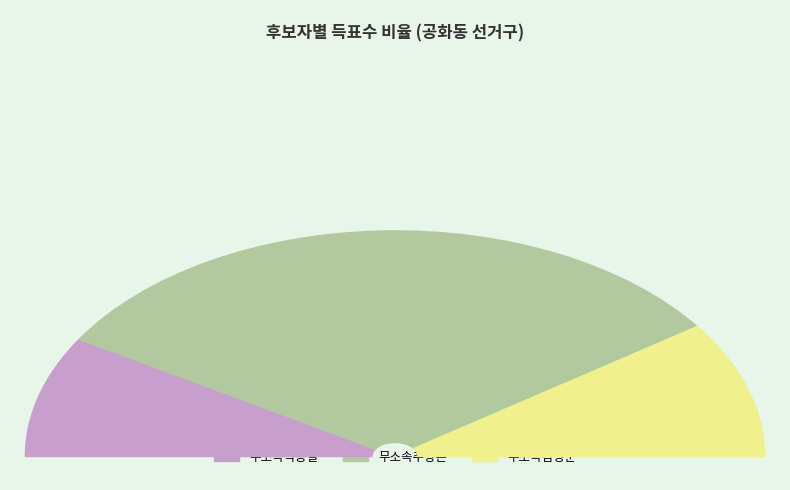

Rank the categories by value from highest to lowest.

무소속추상은, 무소속김영순, 무소속석종철